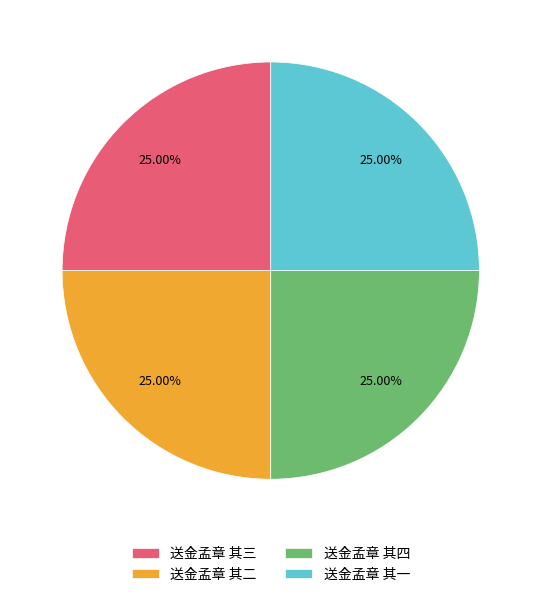

Approximately how many times larger is the value at 送金孟章 其三 compared to 送金孟章 其一?

1.0